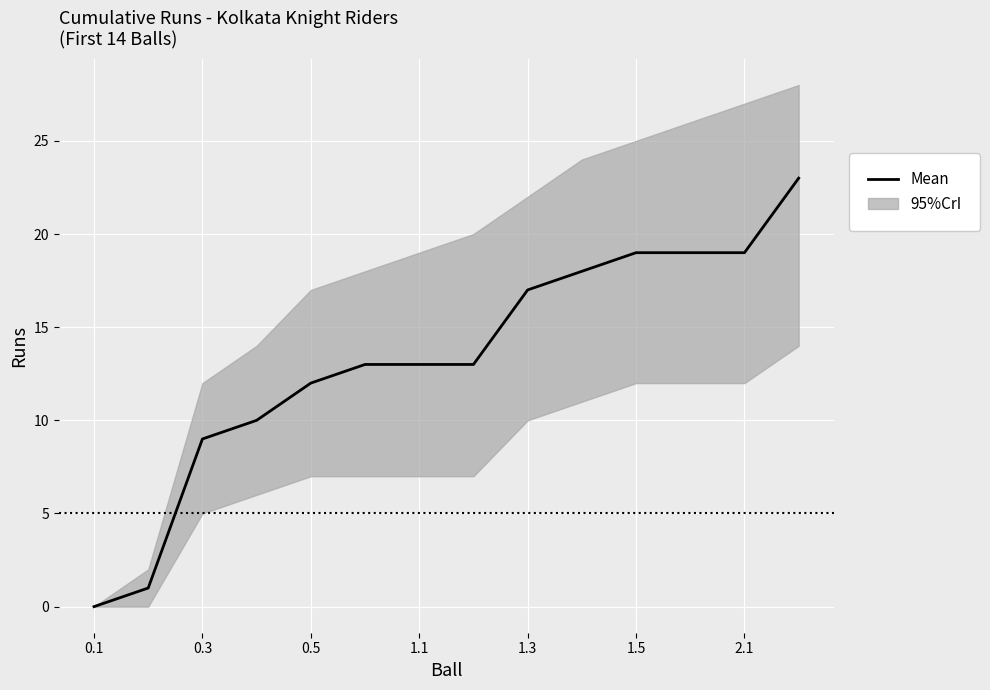

Is this an area chart (filled region under the line)?

No